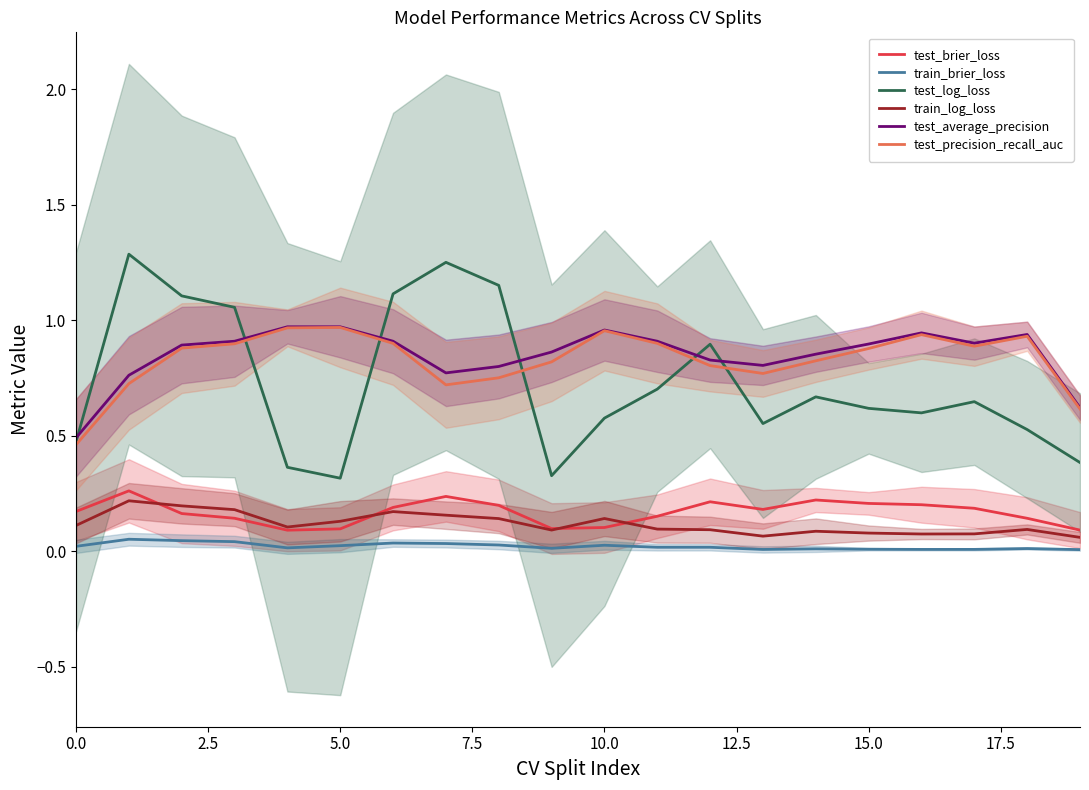

What is the label of the 18th point from the left?

17